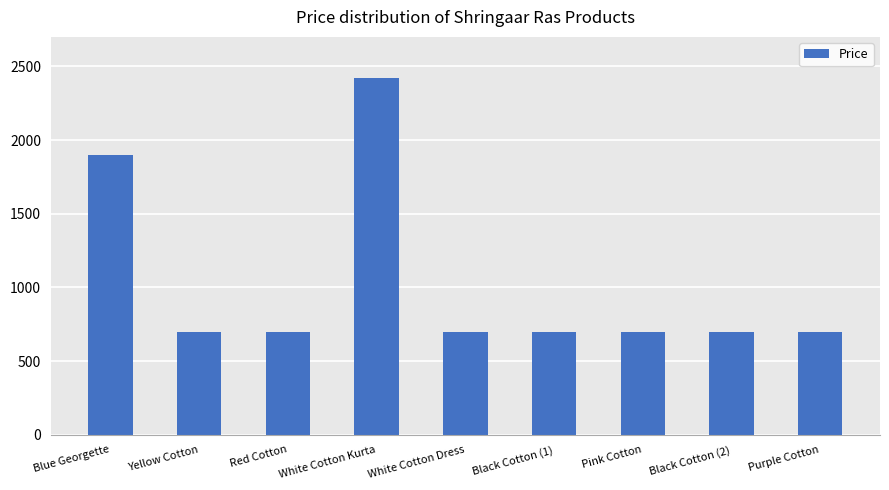

What is the sum of all values?

9214